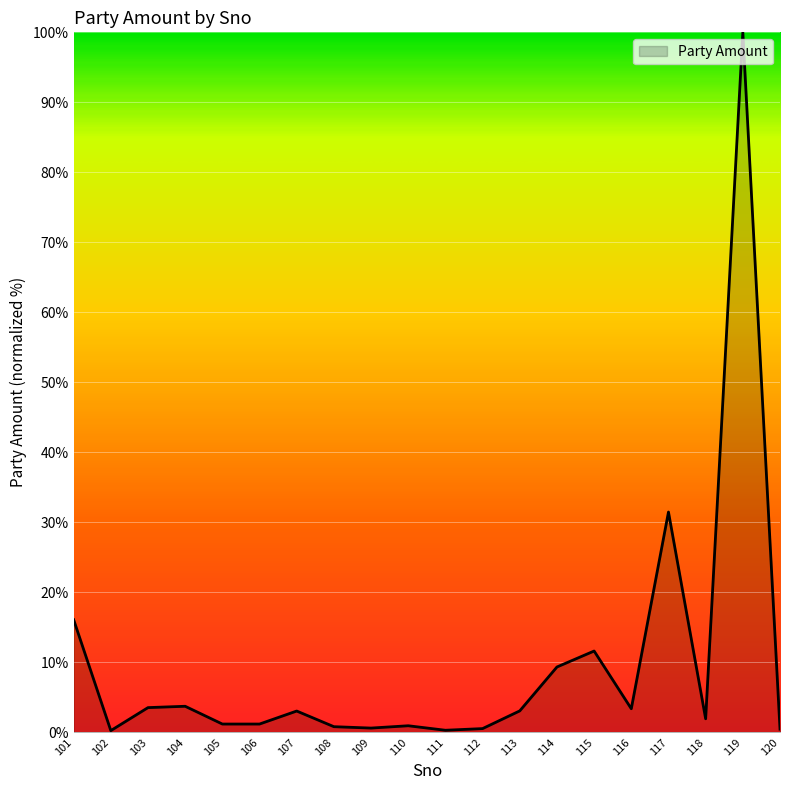

The chart shows a value of 3.1 at 107. True or false?

True